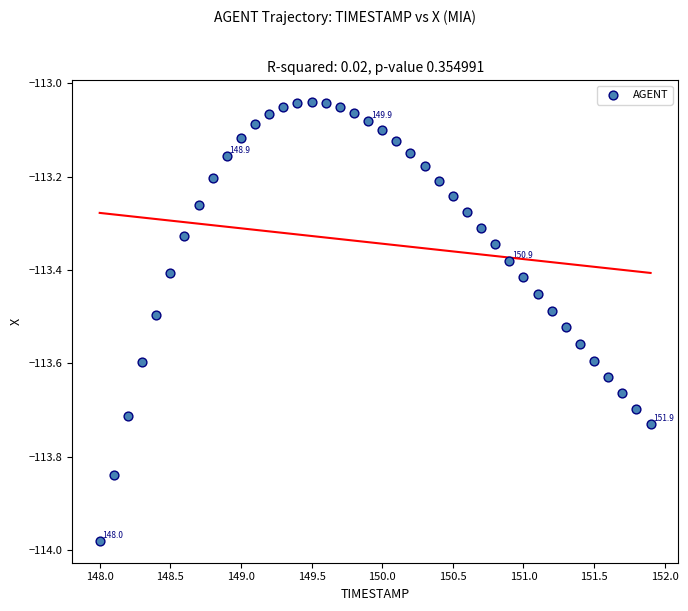

What is the range of Y values (max minus min)?

0.9